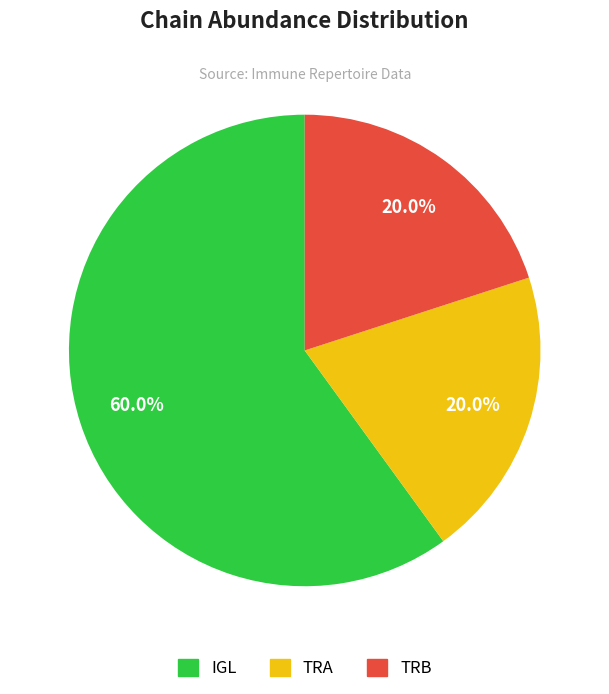

Which category has the biggest portion of the pie?

IGL